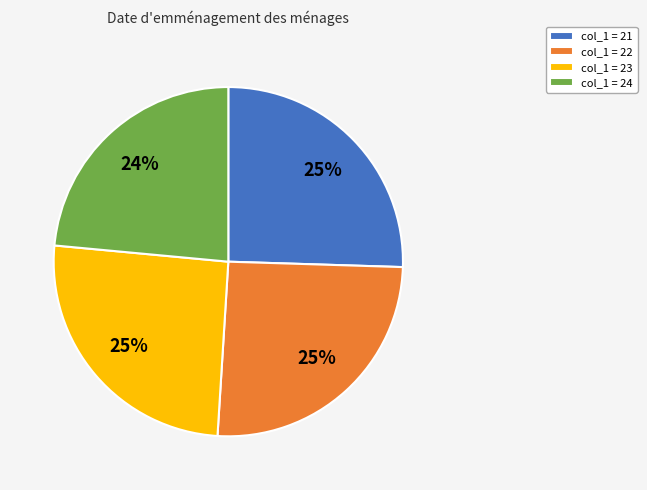

To the nearest percent, what percentage of the pie is col_1 = 24?

24%